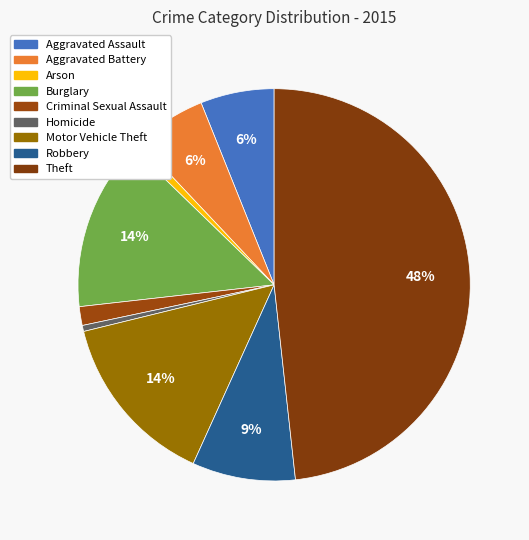

How much of the chart is everything except Aggravated Assault?

93.9%